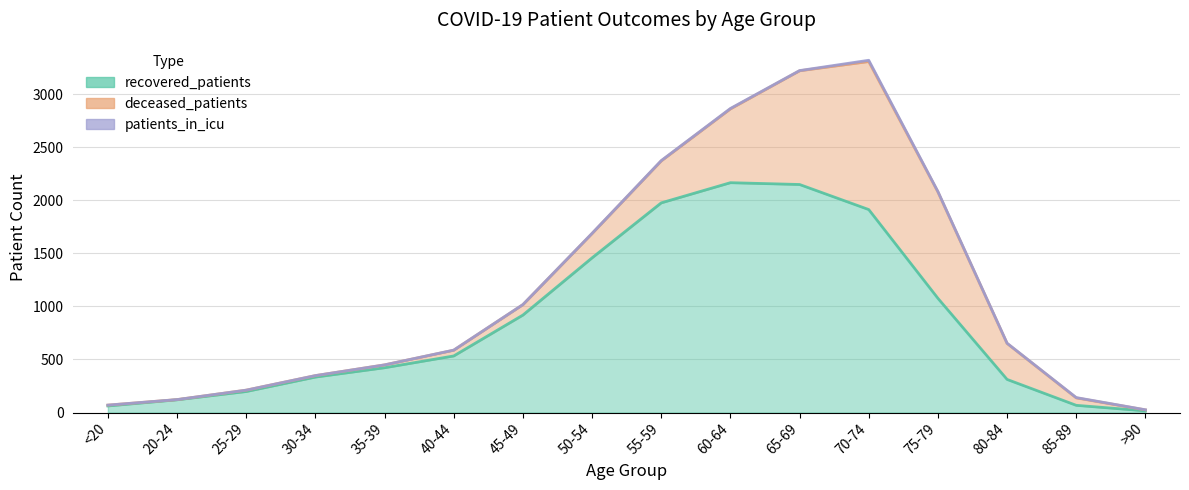

List the labels in order of recovered_patients value, largest first.

60-64, 65-69, 55-59, 70-74, 50-54, 75-79, 45-49, 40-44, 35-39, 30-34, 80-84, 25-29, 20-24, 85-89, <20, >90